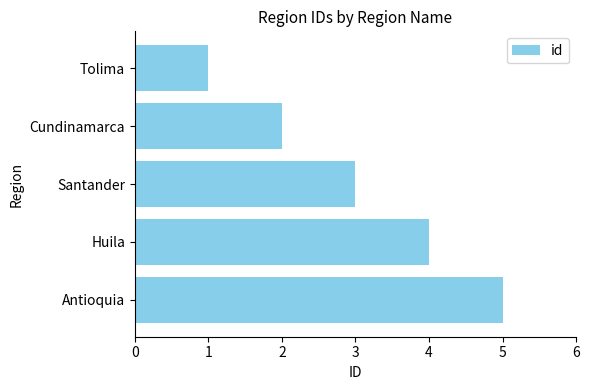

Where is the data nearest to the value 3?

Santander